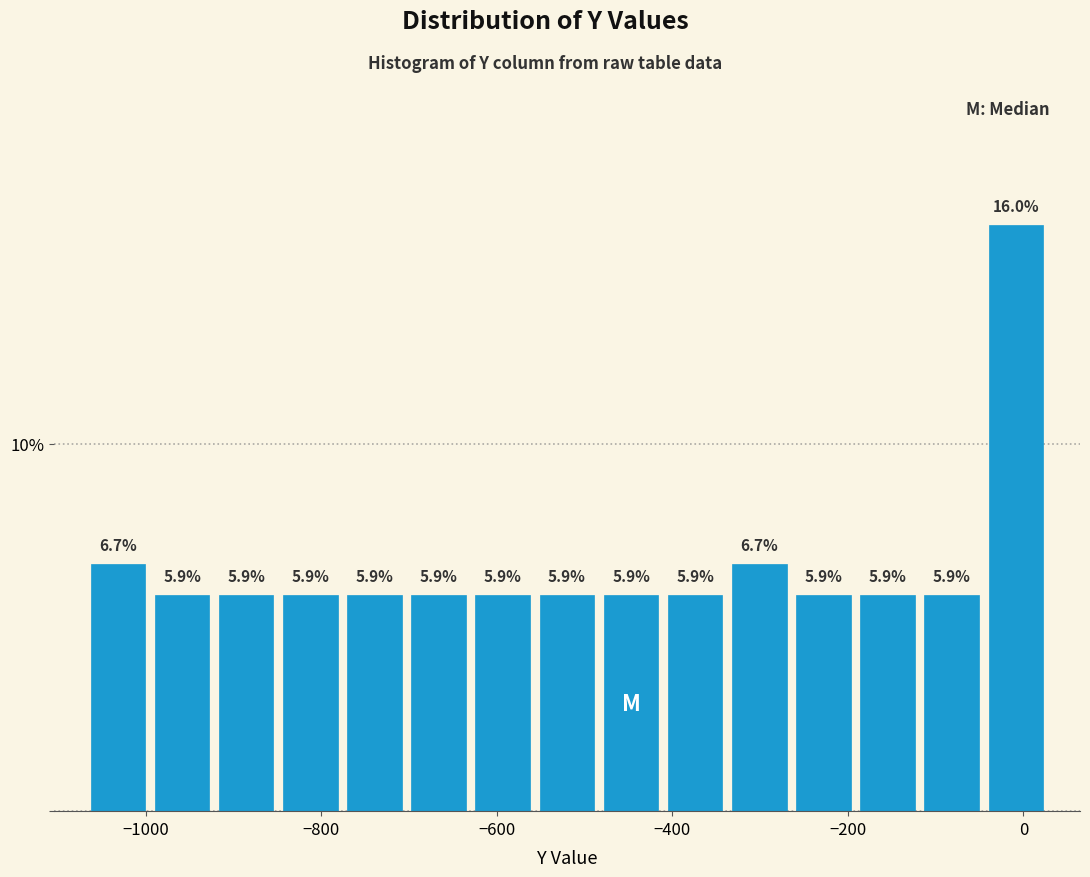

Around what value on the x-axis is the tallest bar? Give the approximate position of its centre, as read against the axis.

0